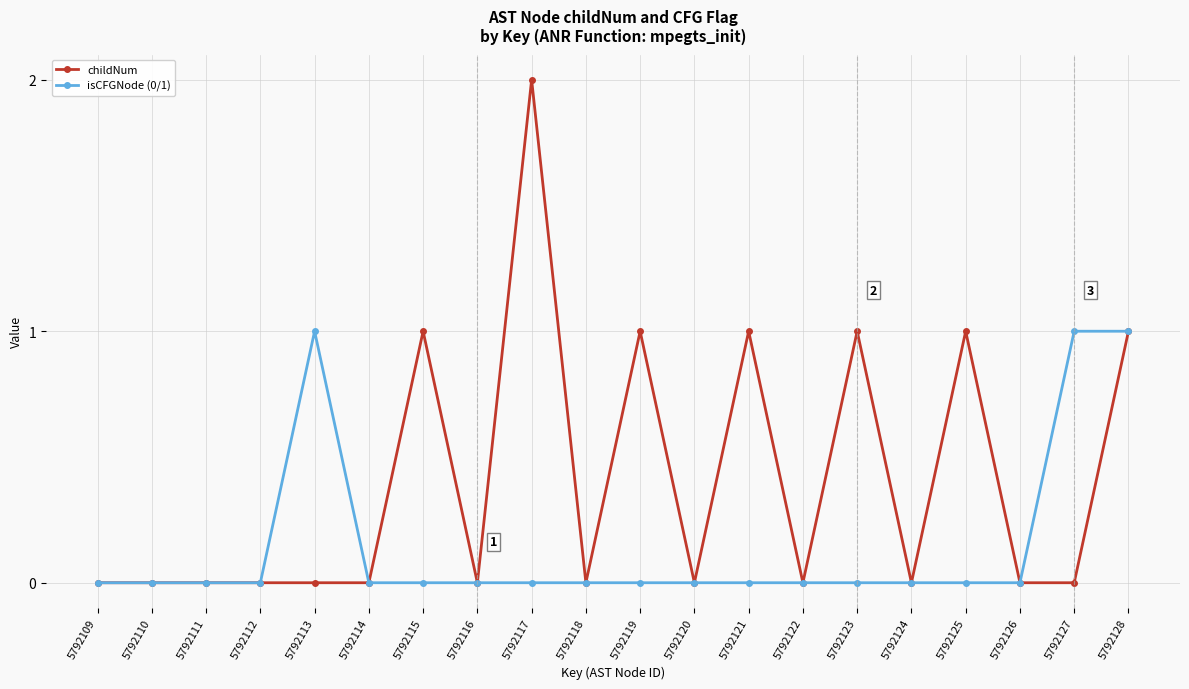

Between 5792120 and 5792125, which series saw the biggest shift?

childNum